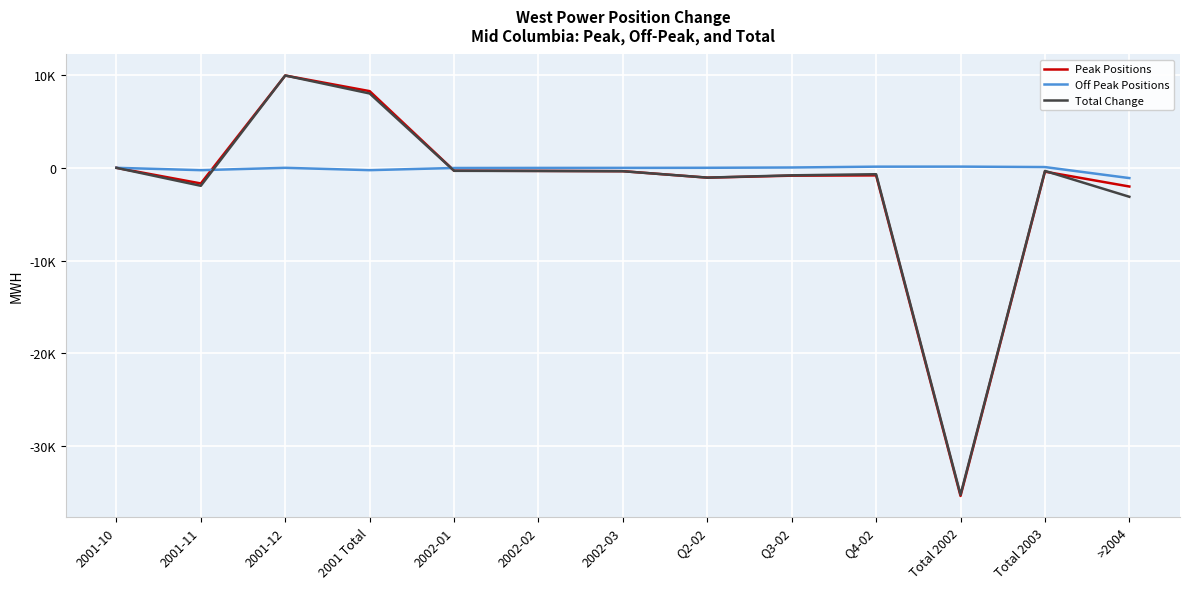

Reading left to right, extract all data points from this chart.

Peak Positions: 0.0	-1686.3	9955.2	8268.9	-304.9	-329.9	-361.5	-1059.3	-844.7	-815.0	-35384.4	-413.5	-2015.4
Off Peak Positions: 0.0	-251.6	0.7	-250.9	-17.9	-10.0	-5.8	3.6	35.5	125.0	130.4	81.8	-1106.8
Total Change: 0.0	-1937.9	9955.9	8018.0	-322.8	-339.9	-367.2	-1055.7	-809.2	-690.0	-35254.0	-331.6	-3122.2